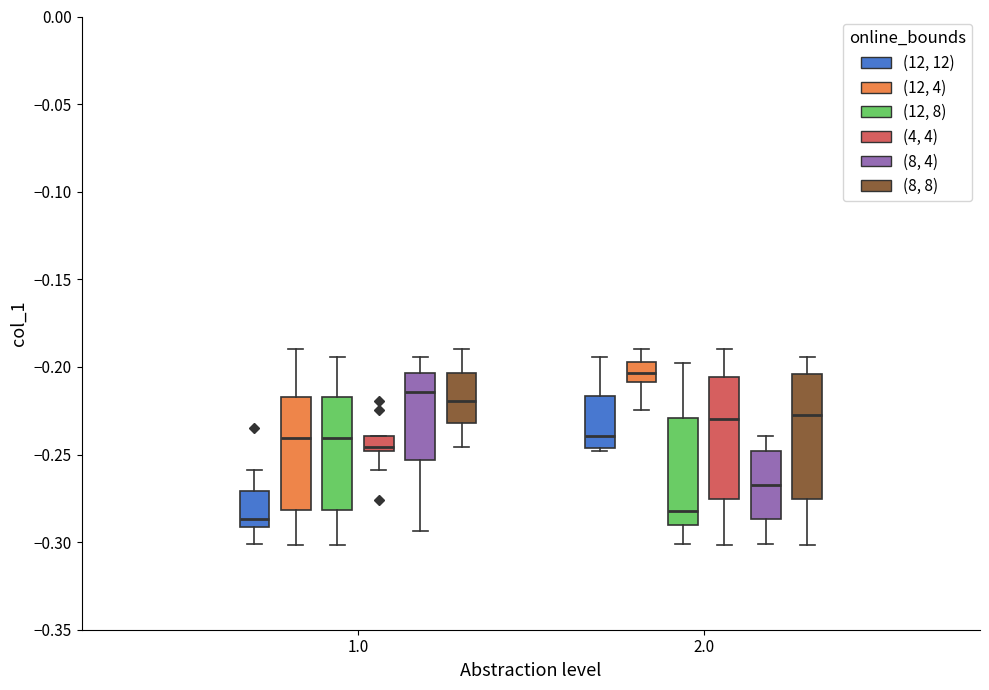

Reading left to right, transcribe this box plot: for each box, give where its median line is, the range the box spans, and where its two whiskers end, as read against the y-axis. The values are not printed on the chart, so give them approximately, as read against the axis.

1.0 ((12, 12)): median -0.285, box -0.290 to -0.270, whiskers -0.300 to -0.260
1.0 ((12, 4)): median -0.240, box -0.280 to -0.215, whiskers -0.300 to -0.190
1.0 ((12, 8)): median -0.240, box -0.280 to -0.215, whiskers -0.300 to -0.195
1.0 ((4, 4)): median -0.245, box -0.250 to -0.240, whiskers -0.260 to -0.240
1.0 ((8, 4)): median -0.215, box -0.255 to -0.205, whiskers -0.295 to -0.195
1.0 ((8, 8)): median -0.220, box -0.230 to -0.205, whiskers -0.245 to -0.190
2.0 ((12, 12)): median -0.240, box -0.245 to -0.215, whiskers -0.250 to -0.195
2.0 ((12, 4)): median -0.205, box -0.210 to -0.195, whiskers -0.225 to -0.190
2.0 ((12, 8)): median -0.280, box -0.290 to -0.230, whiskers -0.300 to -0.200
2.0 ((4, 4)): median -0.230, box -0.275 to -0.205, whiskers -0.300 to -0.190
2.0 ((8, 4)): median -0.265, box -0.285 to -0.250, whiskers -0.300 to -0.240
2.0 ((8, 8)): median -0.230, box -0.275 to -0.205, whiskers -0.300 to -0.195